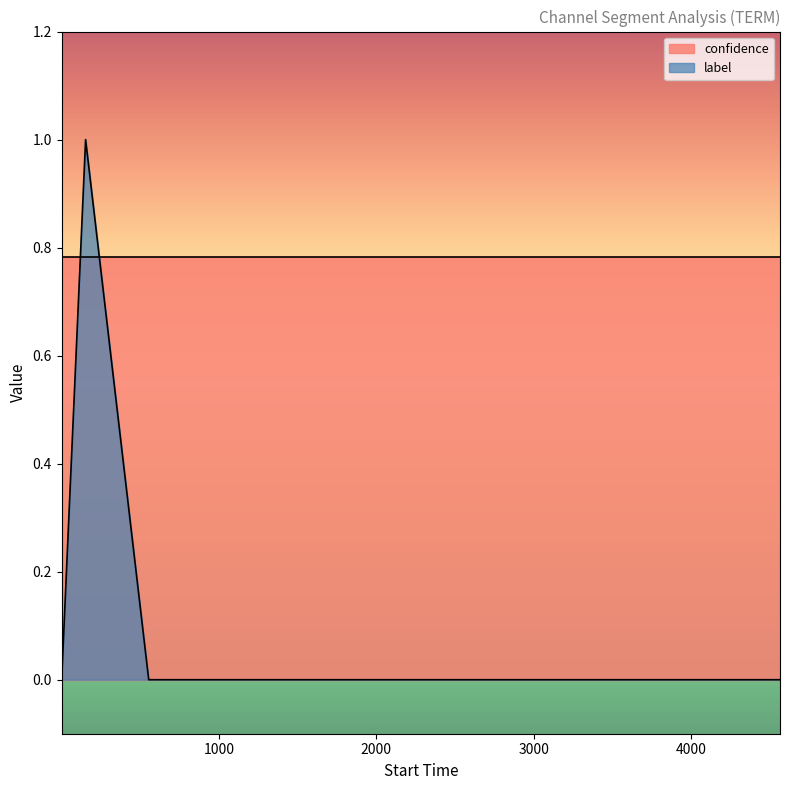

What is the value of the 2nd point from the left?

1